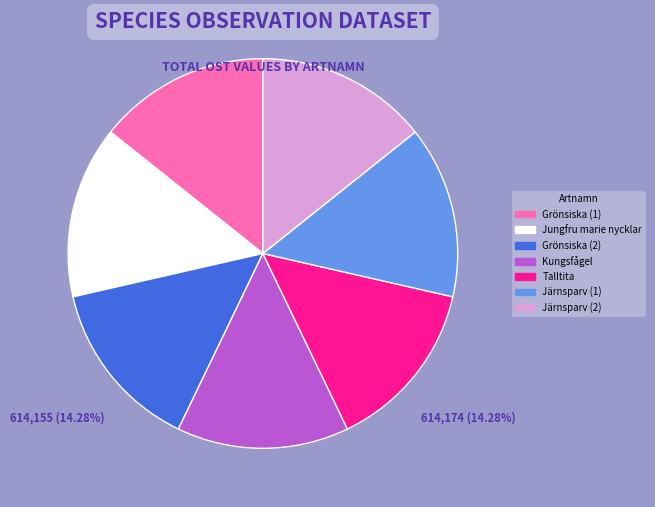

Is Grönsiska (2) the majority of the pie?

No